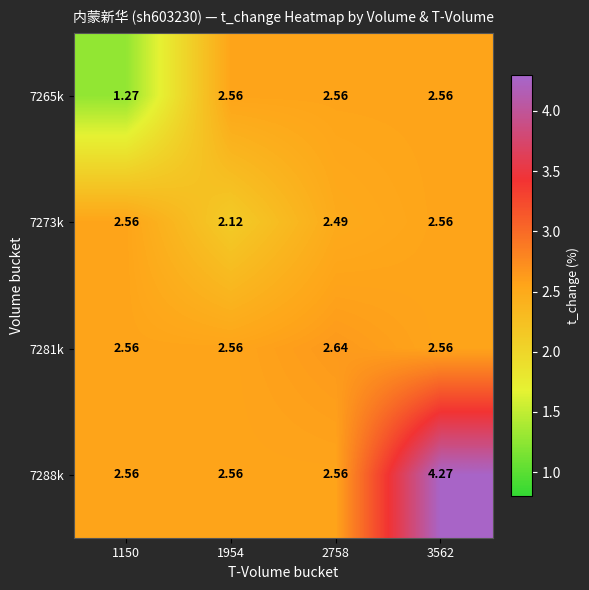

At how many categories does at least one series exceed 2?

4